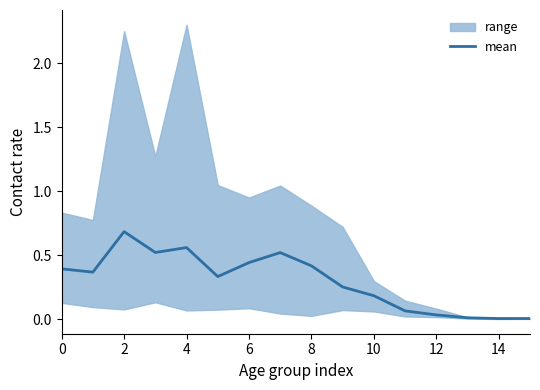

Is it true that mean equals 0.7 at 6?

False